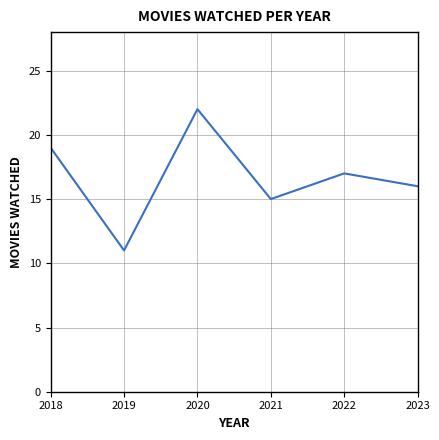

How many interior local valleys (lower than both neighbors) does the data have?

2